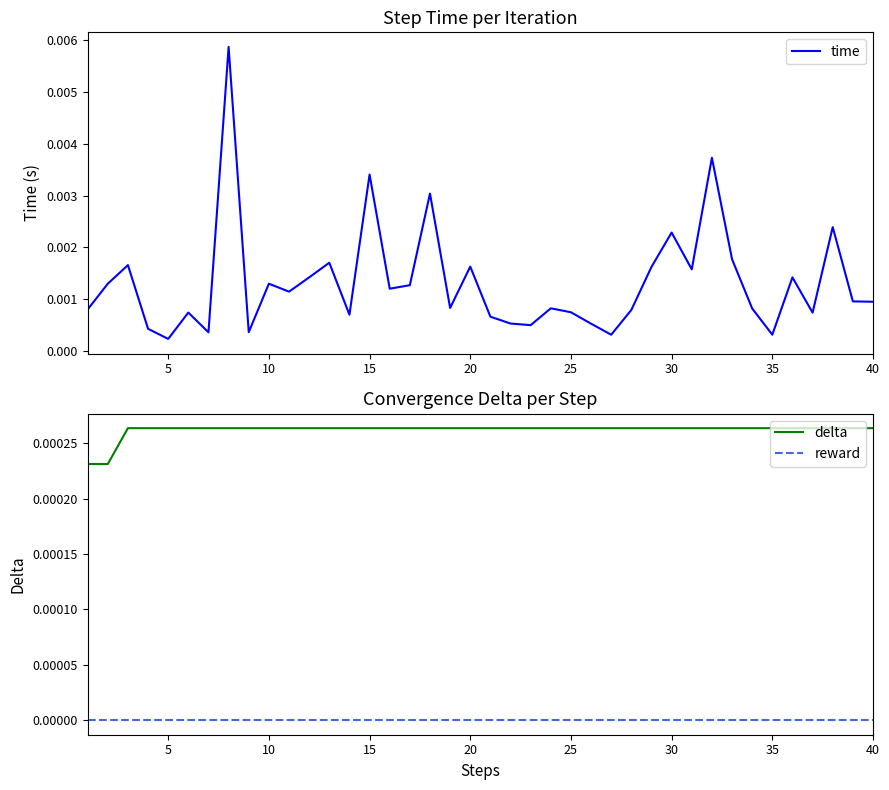

The value of reward at 15 is 0.0. True or false?

True